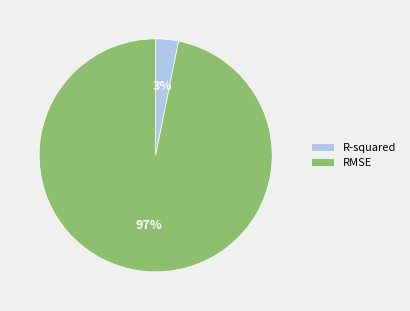

The R-squared slice represents 13% of the pie. True or false?

False